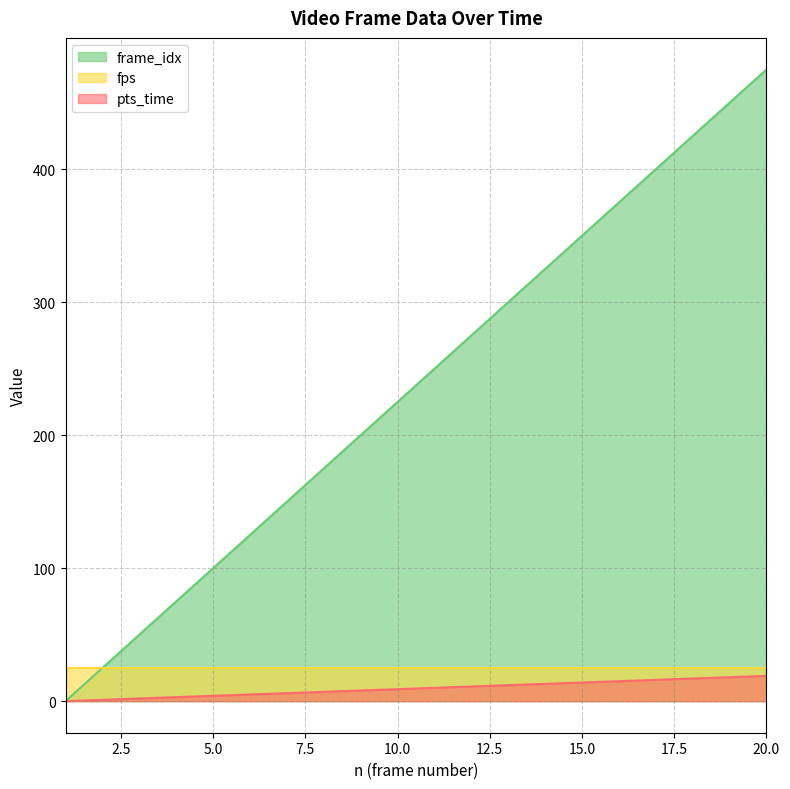

What is the lowest value of the fps series?

25